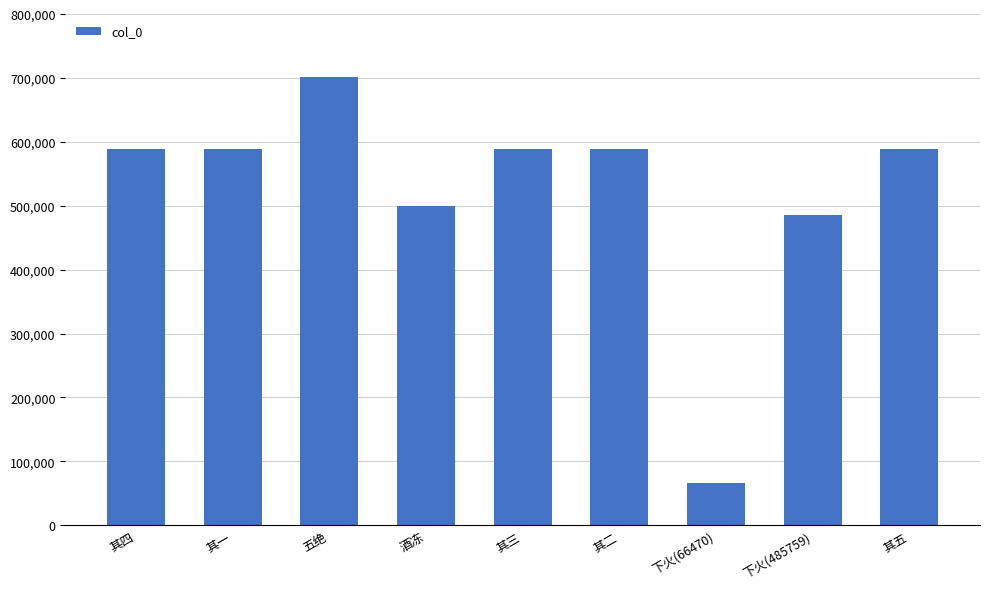

Approximately how many times larger is the value at 其三 compared to 下火(485759)?

1.2